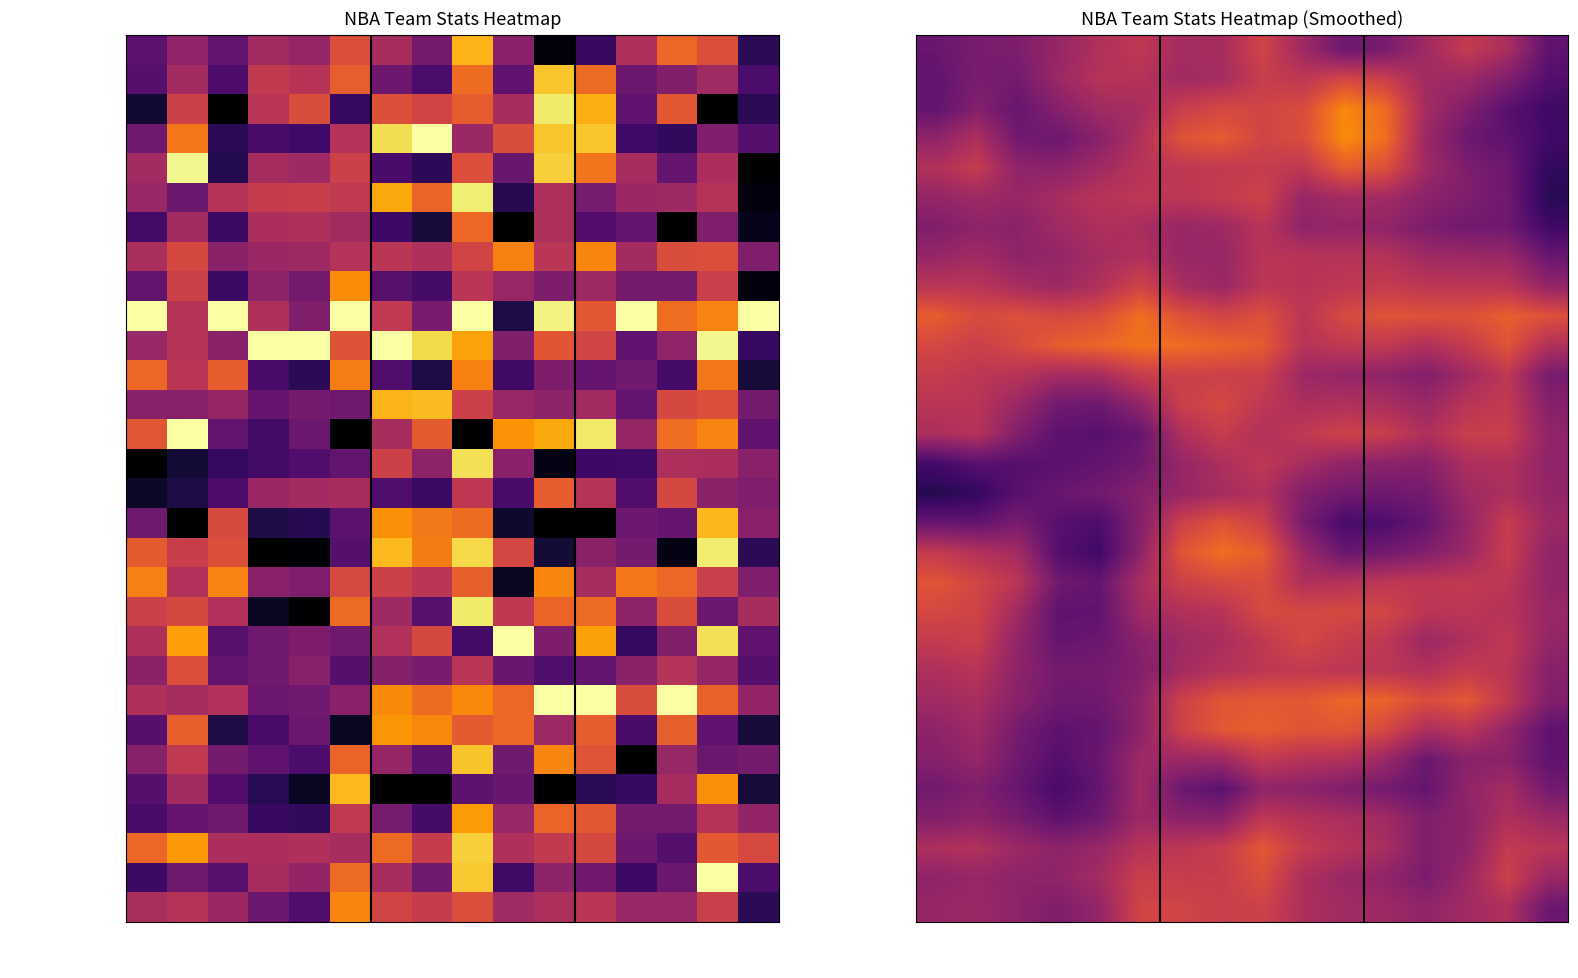

The Phoenix Suns series shows 0.6 at FGA. True or false?

False